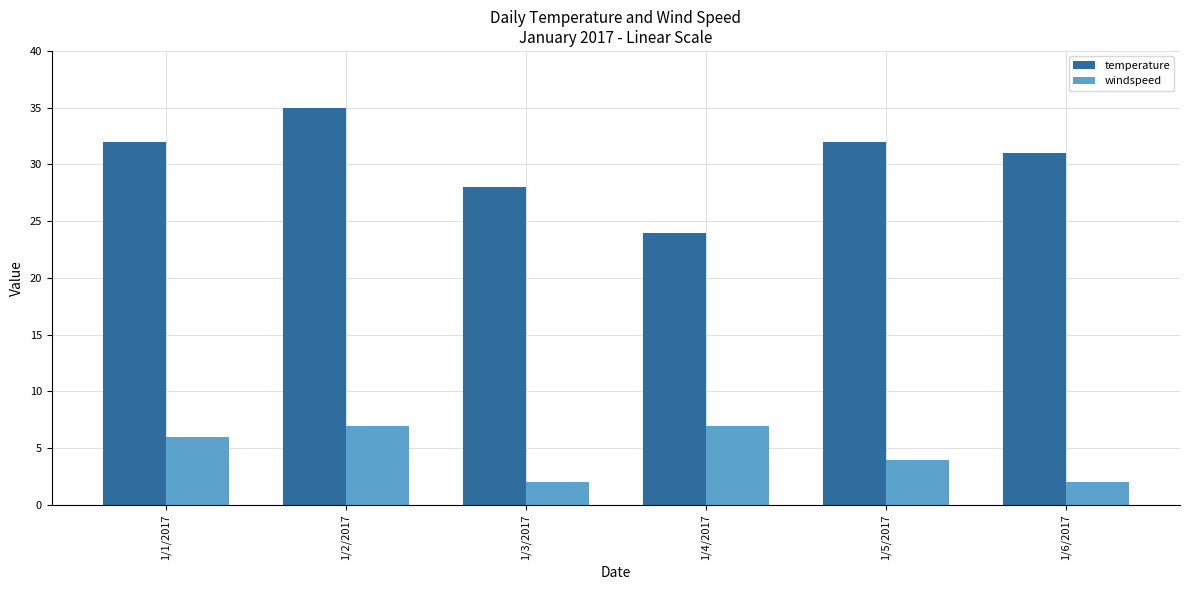

What is the difference between the second highest and second lowest values in the windspeed series?

5